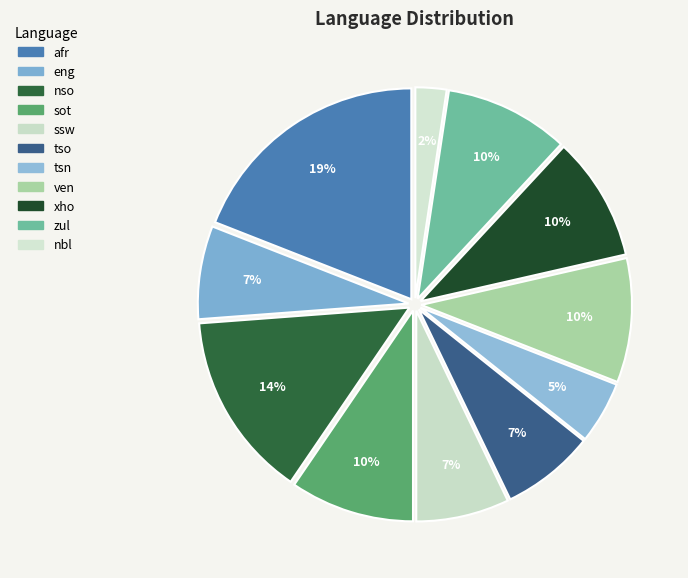

What is the total percentage of tso and nbl?

9.5%